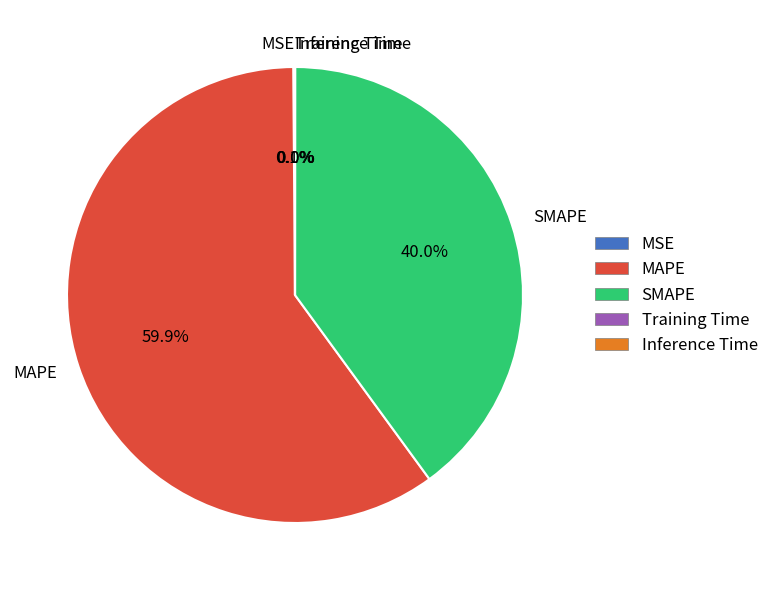

What portion of the pie excludes SMAPE?

60.0%